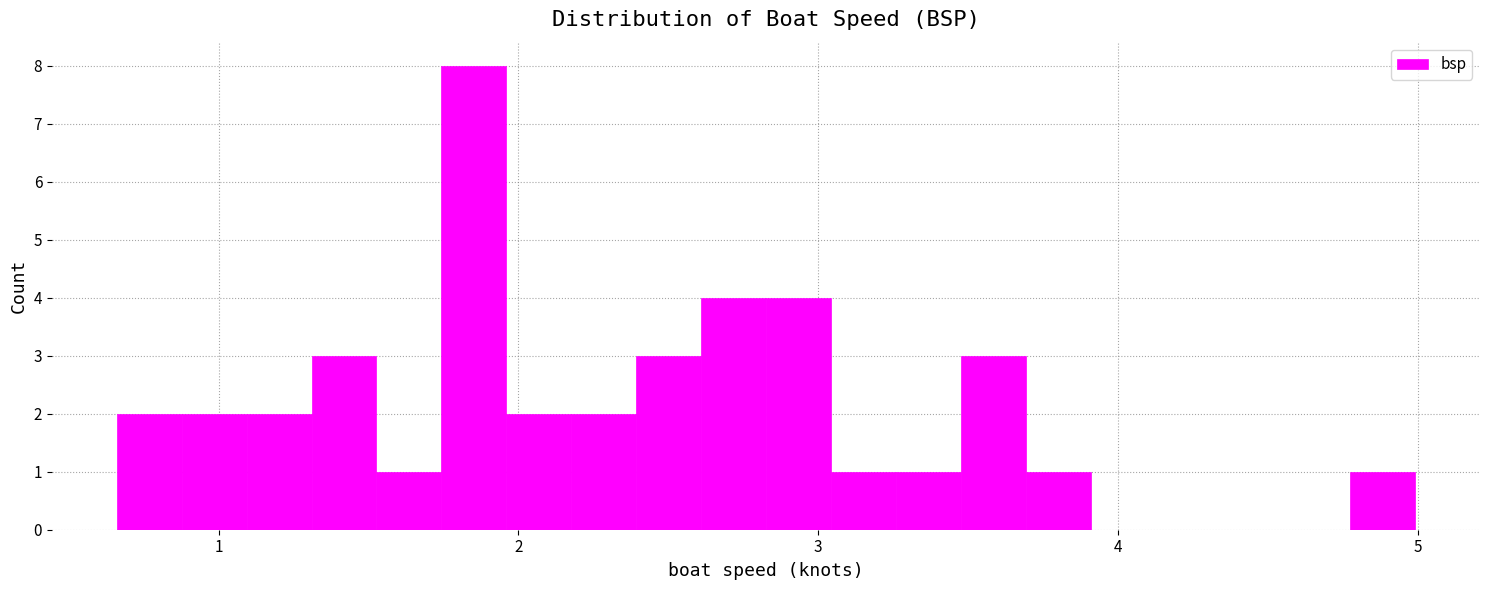

Read against the x-axis, roughly where is the centre of the tallest bar?

1.9